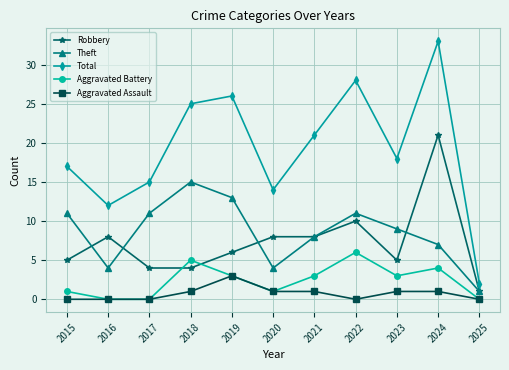

Reading left to right, list all the values displayed in this chart.

Robbery: 2015=5	2016=8	2017=4	2018=4	2019=6	2020=8	2021=8	2022=10	2023=5	2024=21	2025=1
Theft: 2015=11	2016=4	2017=11	2018=15	2019=13	2020=4	2021=8	2022=11	2023=9	2024=7	2025=1
Total: 2015=17	2016=12	2017=15	2018=25	2019=26	2020=14	2021=21	2022=28	2023=18	2024=33	2025=2
Aggravated Battery: 2015=1	2016=0	2017=0	2018=5	2019=3	2020=1	2021=3	2022=6	2023=3	2024=4	2025=0
Aggravated Assault: 2015=0	2016=0	2017=0	2018=1	2019=3	2020=1	2021=1	2022=0	2023=1	2024=1	2025=0